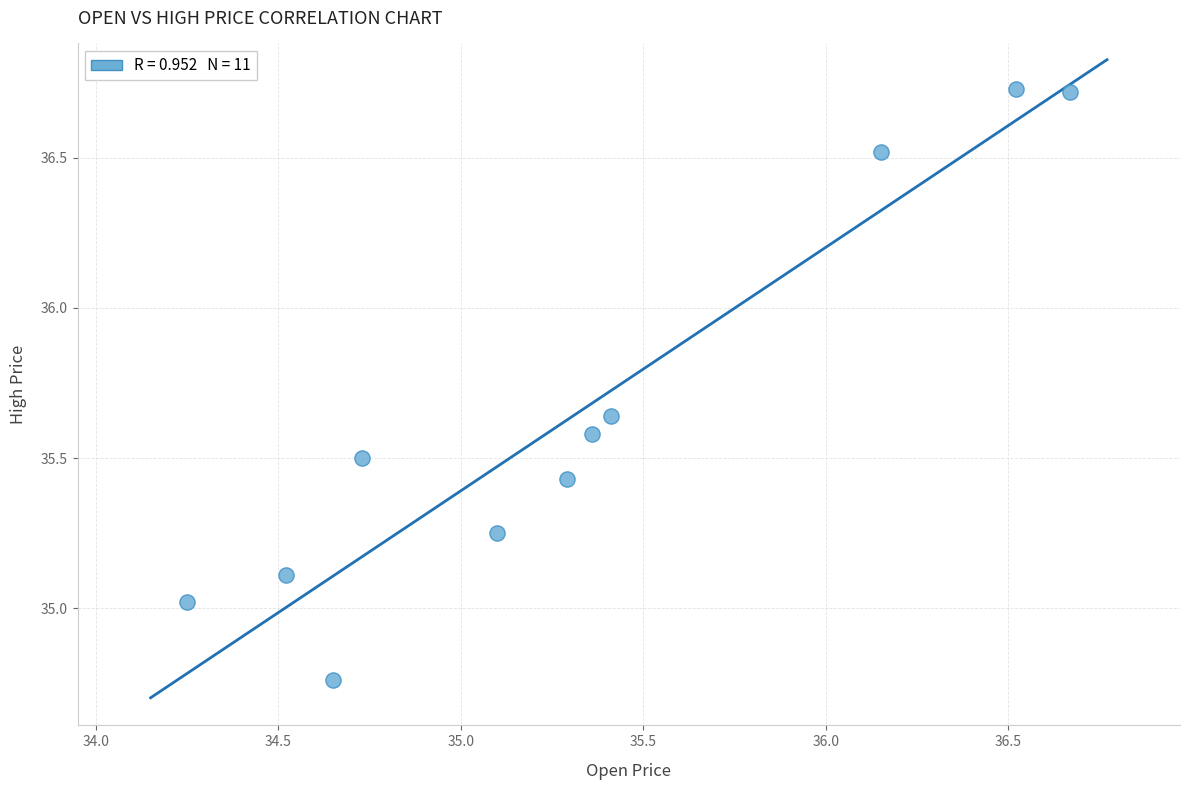

What is the average X value?

35.3